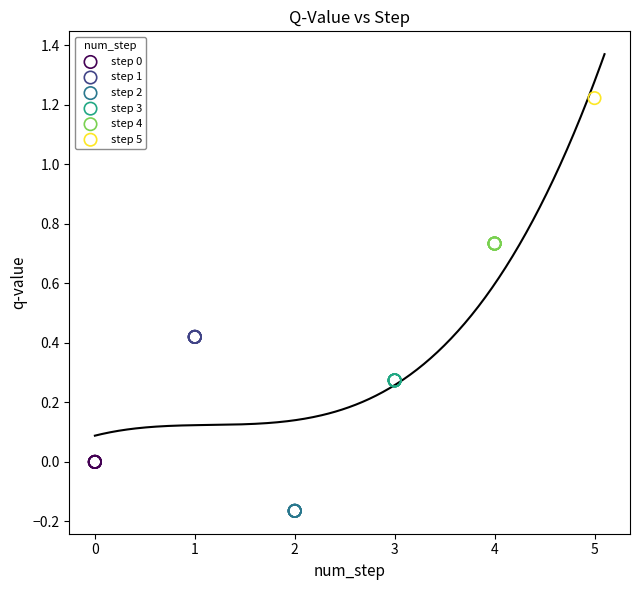

Which series reaches the minimum Y coordinate?

step 2